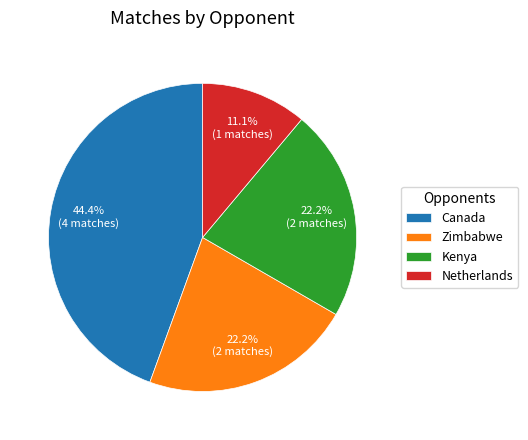

How much of the chart is everything except Zimbabwe?

77.8%